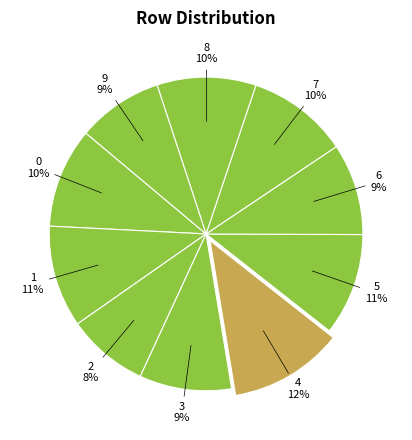

Count the number of slices in the pie.

10